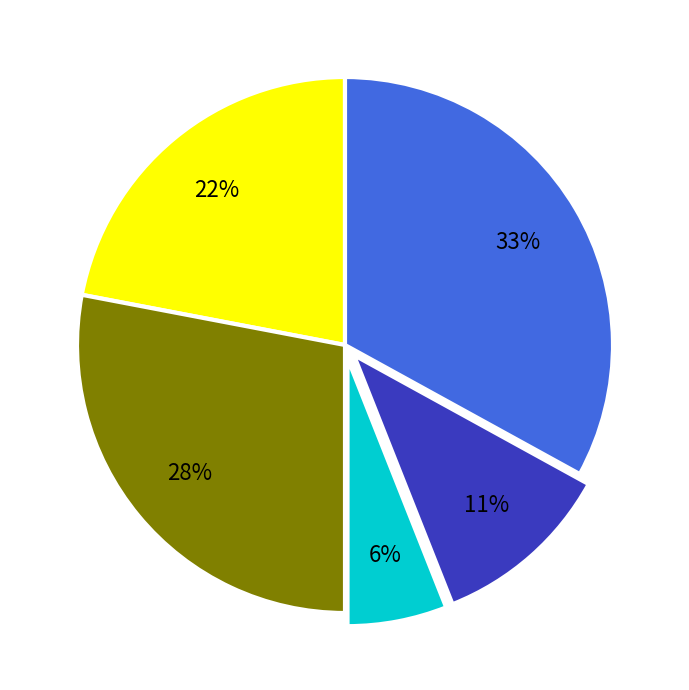

To the nearest percent, what is the average slice percentage?

20%